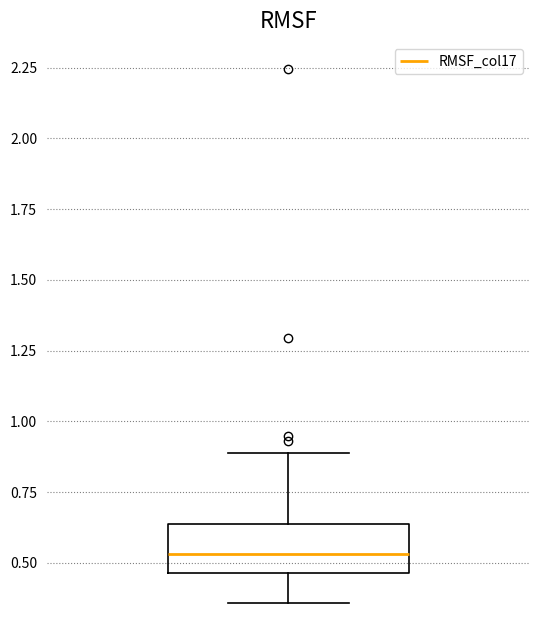

Transcribe this box plot: give where the median line is, the range the box spans, and where the two whiskers end, as read against the y-axis. The values are not printed on the chart, so give them approximately, as read against the axis.

median 0.55, box 0.45 to 0.65, whiskers 0.35 to 0.90